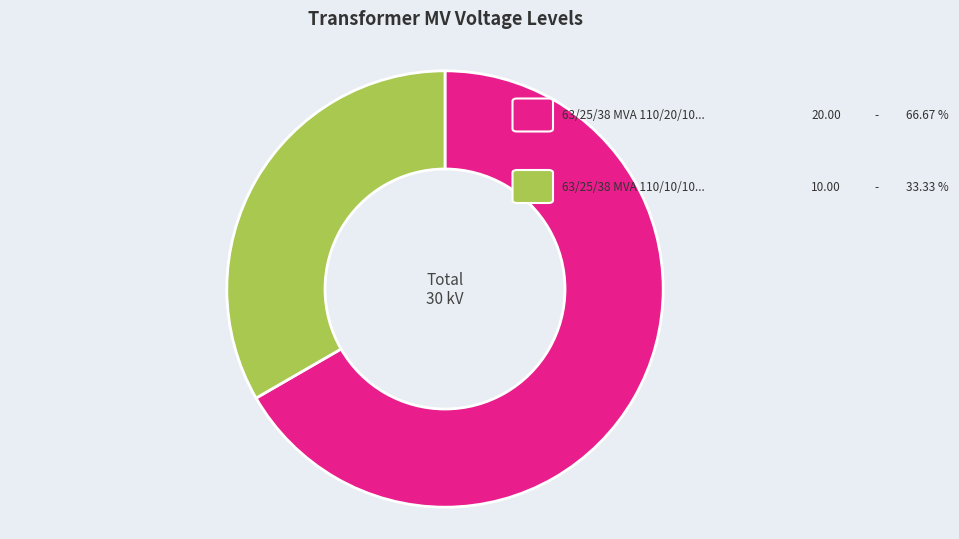

Is there any slice that represents more than half of the pie?

Yes